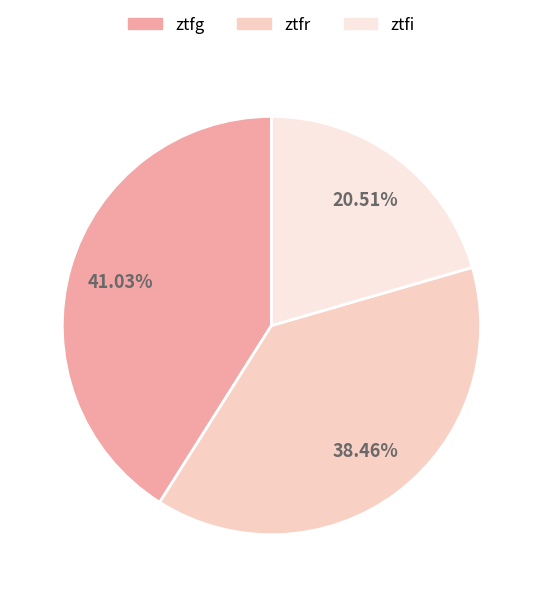

How many segments does this pie chart have?

3